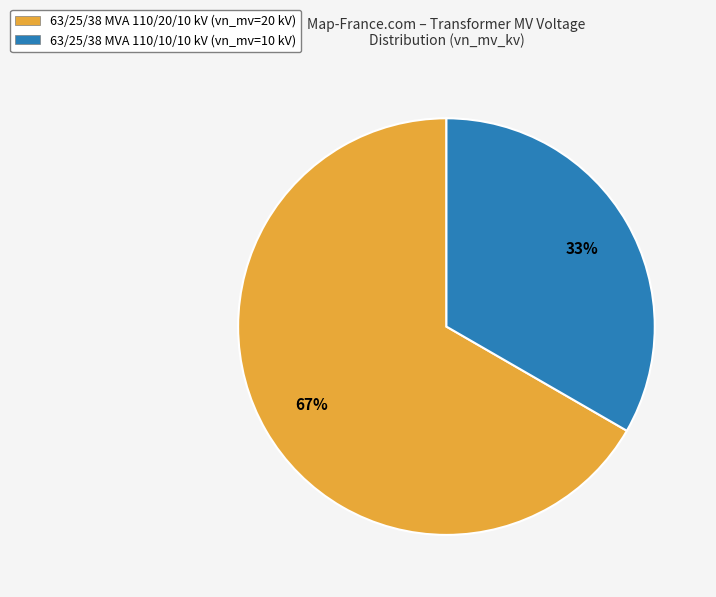

Is 63/25/38 MVA 110/10/10 kV the majority of the pie?

No